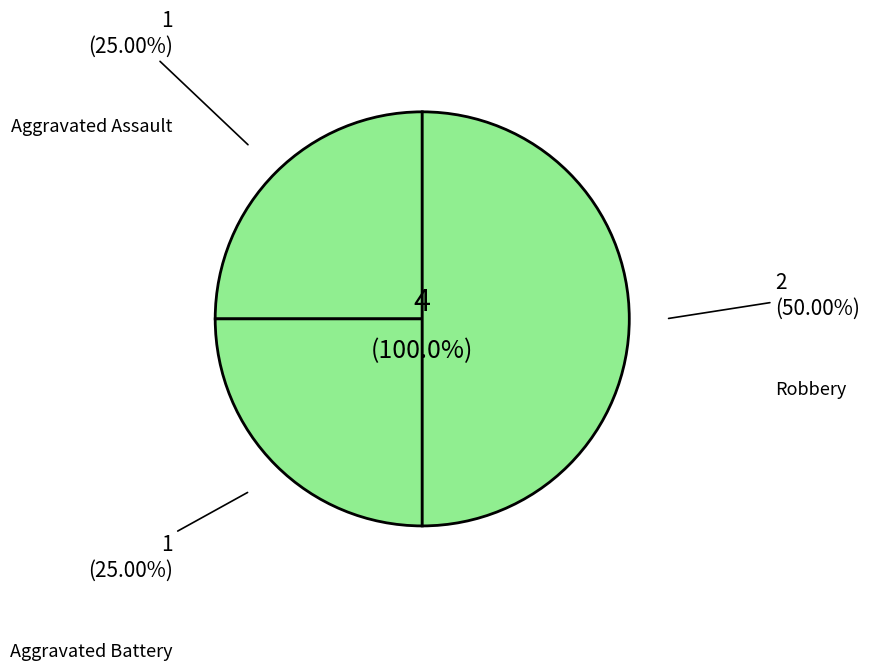

What percentage is the Aggravated Assault slice, to the nearest percent?

25%